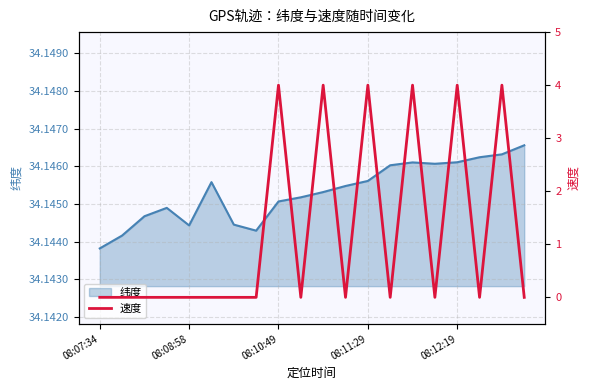

At which label is 纬度 closest to 34?

08:07:34